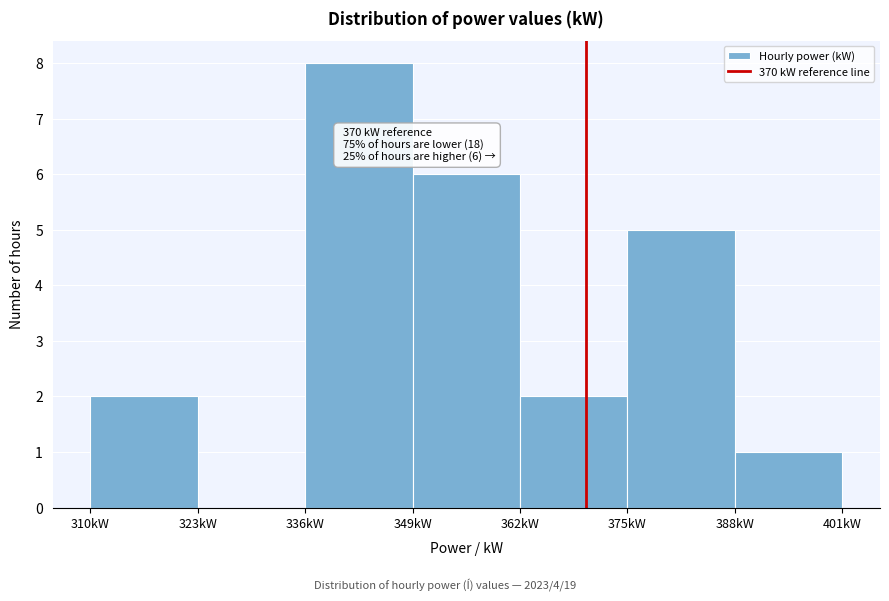

Over which range of the x-axis is the bar tallest?

336 to 349